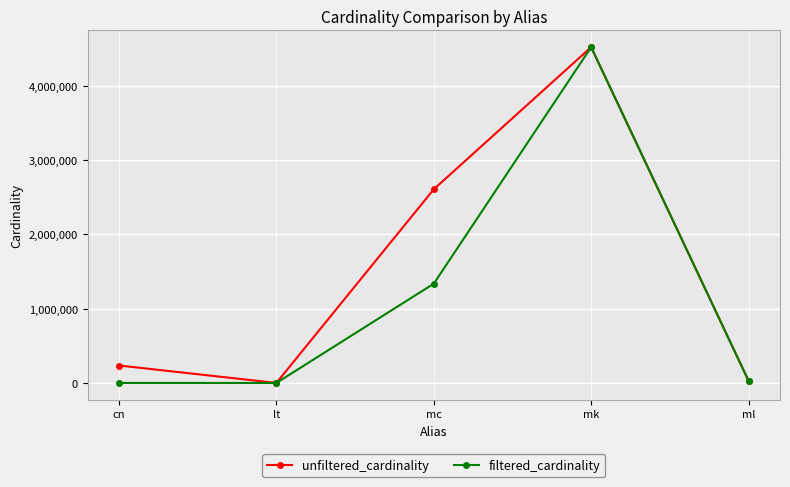

At which category is the sum across all series the highest?

mk